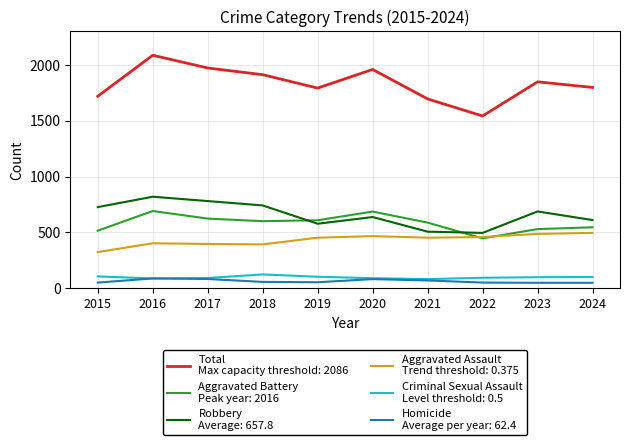

What is the minimum value shown in the chart?

48